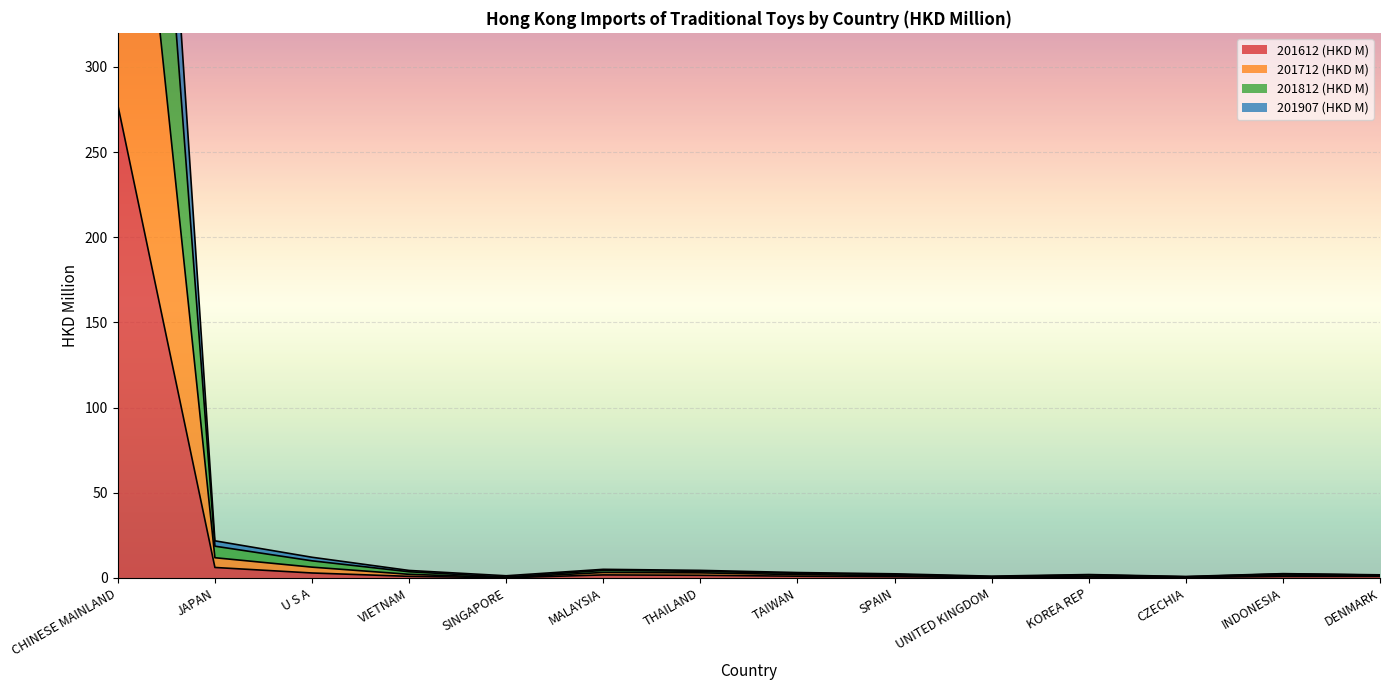

What is the difference between the 201612 (HKD M) values at THAILAND and SINGAPORE?

1.4